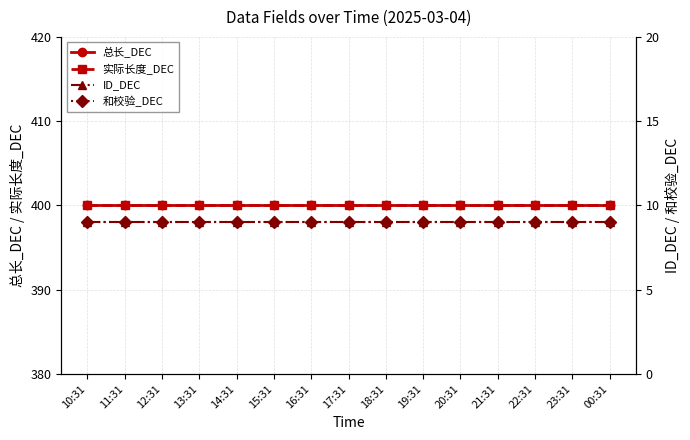

At which category is the sum across all series the highest?

10:31